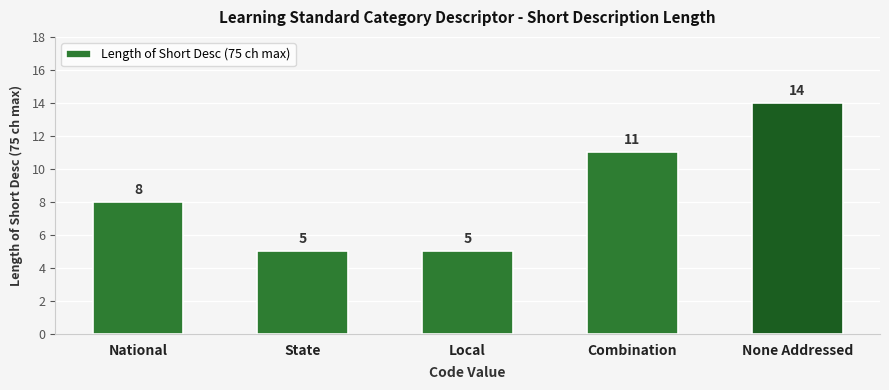

How many data points does each series have?

5